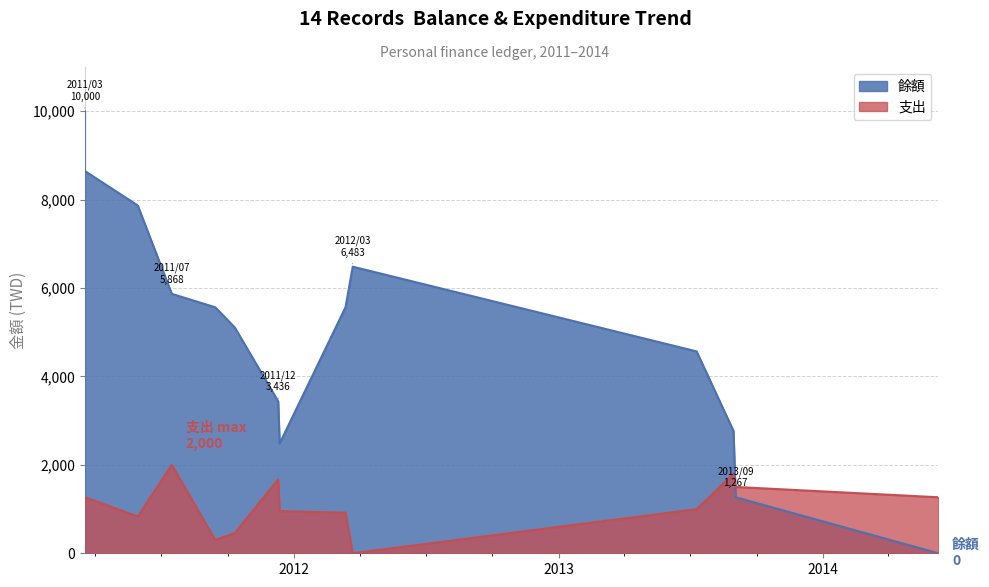

Where does the 支出 series first go above 998?

2011-03-13